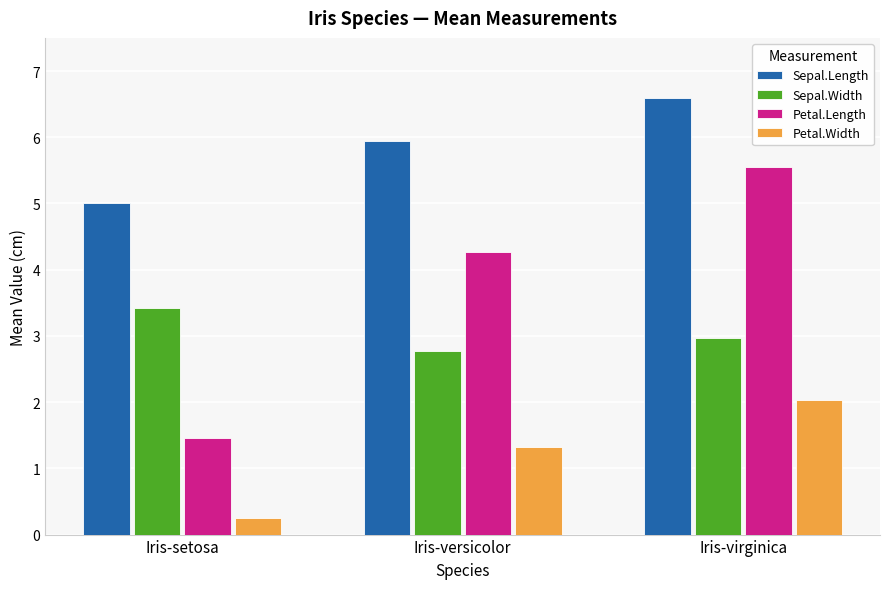

Rank the categories by Petal.Length value from highest to lowest.

Iris-virginica, Iris-versicolor, Iris-setosa